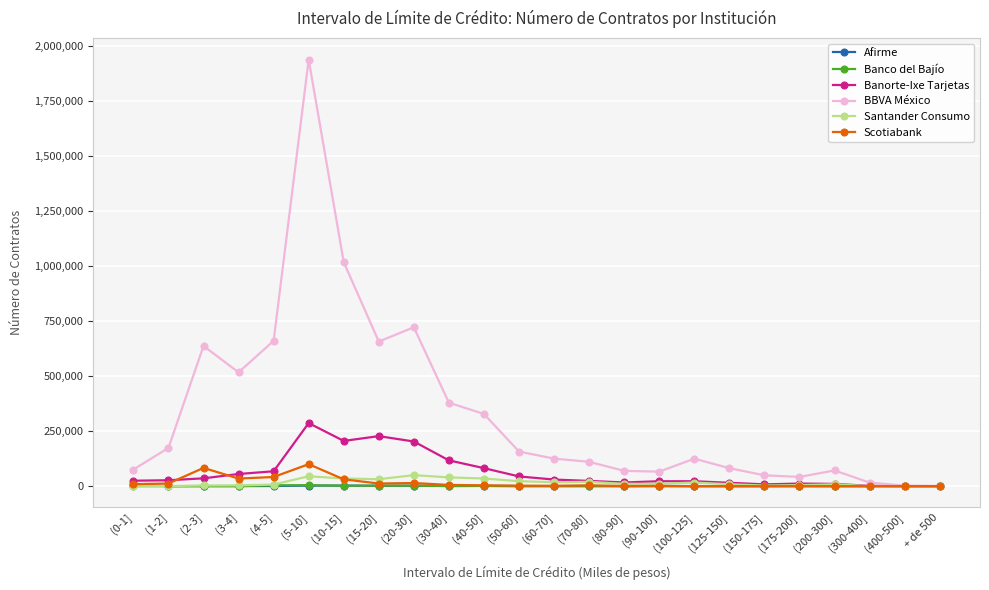

Which series has the largest range (max minus min)?

BBVA México